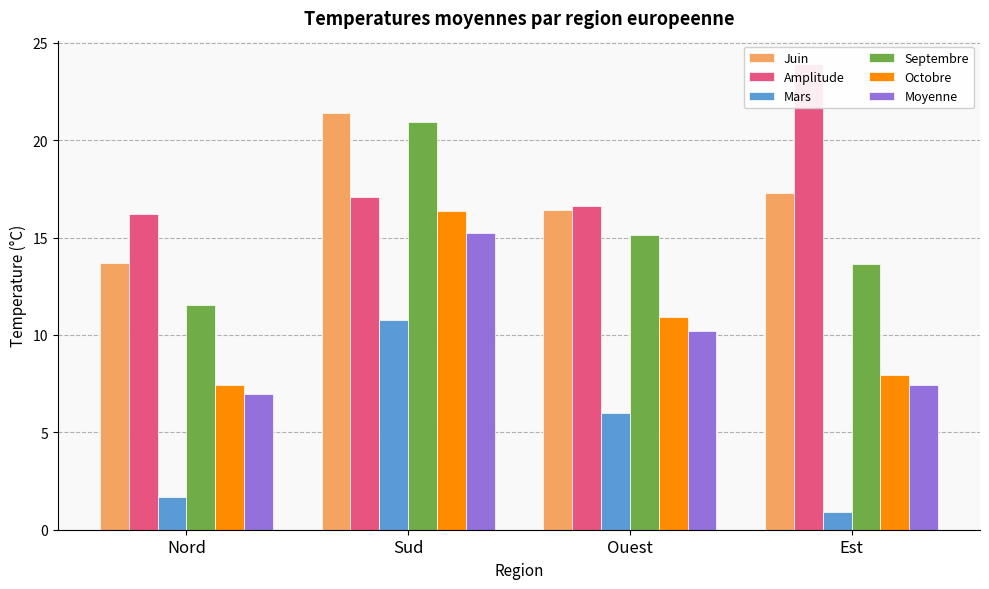

Rank the categories by Amplitude value from lowest to highest.

Nord, Ouest, Sud, Est